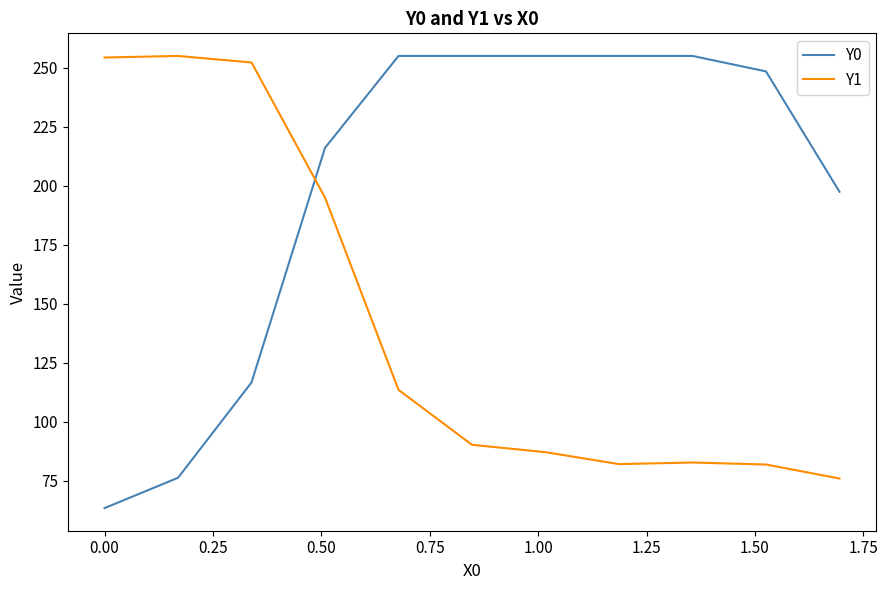

What is the maximum value shown in the chart?

255.0